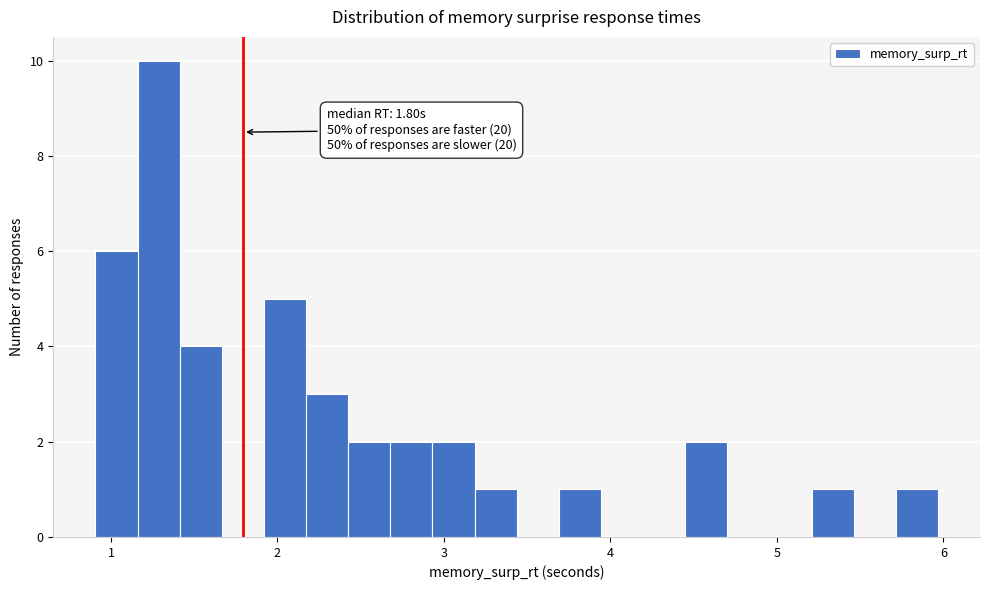

Around what value on the x-axis is the tallest bar? Give the approximate position of its centre, as read against the axis.

1.3